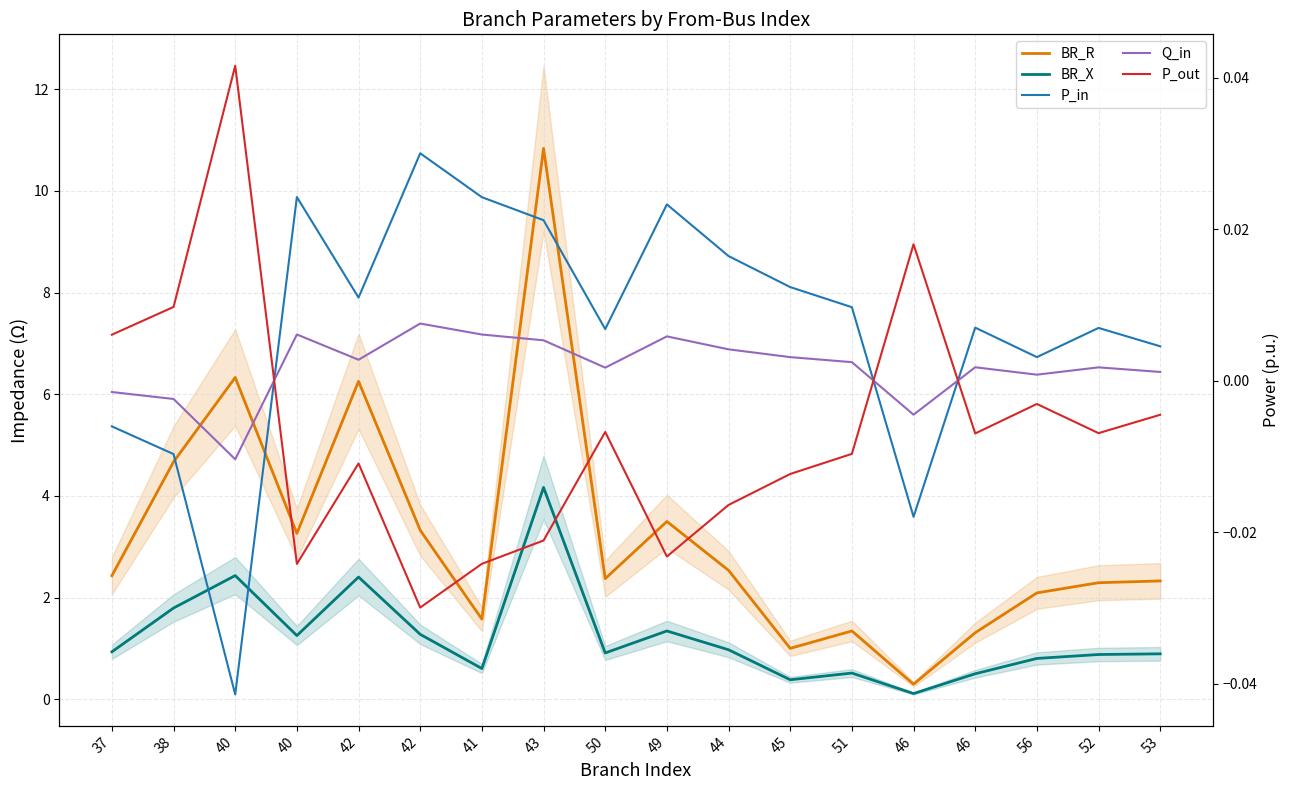

Reading left to right, what are all the values shown in this chart?

BR_R: 37=2.4	38=4.7	40=6.3	40=3.3	42=6.3	42=3.3	41=1.6	43=10.8	50=2.4	49=3.5	44=2.5	45=1.0	51=1.3	46=0.3	46=1.3	56=2.1	52=2.3	53=2.3
BR_X: 37=0.9	38=1.8	40=2.4	40=1.3	42=2.4	42=1.3	41=0.6	43=4.2	50=0.9	49=1.3	44=1.0	45=0.4	51=0.5	46=0.1	46=0.5	56=0.8	52=0.9	53=0.9
P_in: 37=-0.0	38=-0.0	40=-0.0	40=0.0	42=0.0	42=0.0	41=0.0	43=0.0	50=0.0	49=0.0	44=0.0	45=0.0	51=0.0	46=-0.0	46=0.0	56=0.0	52=0.0	53=0.0
Q_in: 37=-0.0	38=-0.0	40=-0.0	40=0.0	42=0.0	42=0.0	41=0.0	43=0.0	50=0.0	49=0.0	44=0.0	45=0.0	51=0.0	46=-0.0	46=0.0	56=0.0	52=0.0	53=0.0
P_out: 37=0.0	38=0.0	40=0.0	40=-0.0	42=-0.0	42=-0.0	41=-0.0	43=-0.0	50=-0.0	49=-0.0	44=-0.0	45=-0.0	51=-0.0	46=0.0	46=-0.0	56=-0.0	52=-0.0	53=-0.0